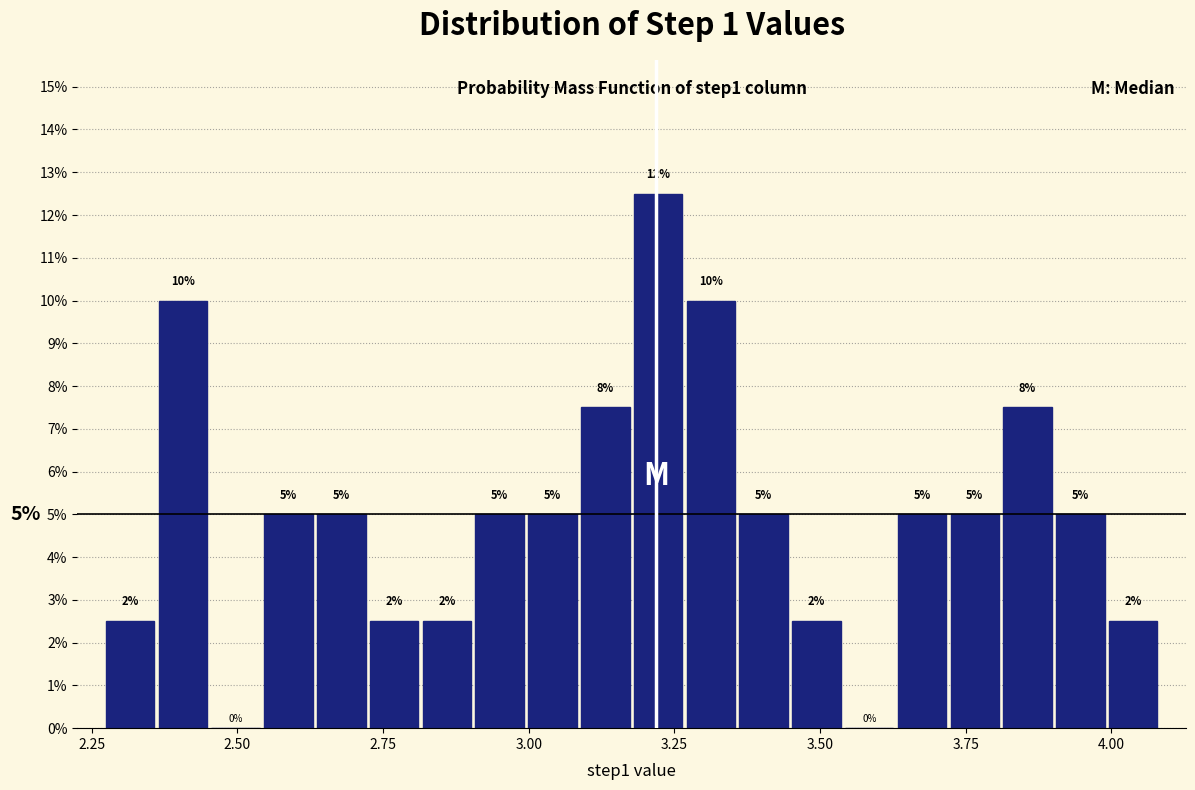

Around what value on the x-axis is the tallest bar? Give the approximate position of its centre, as read against the axis.

3.20